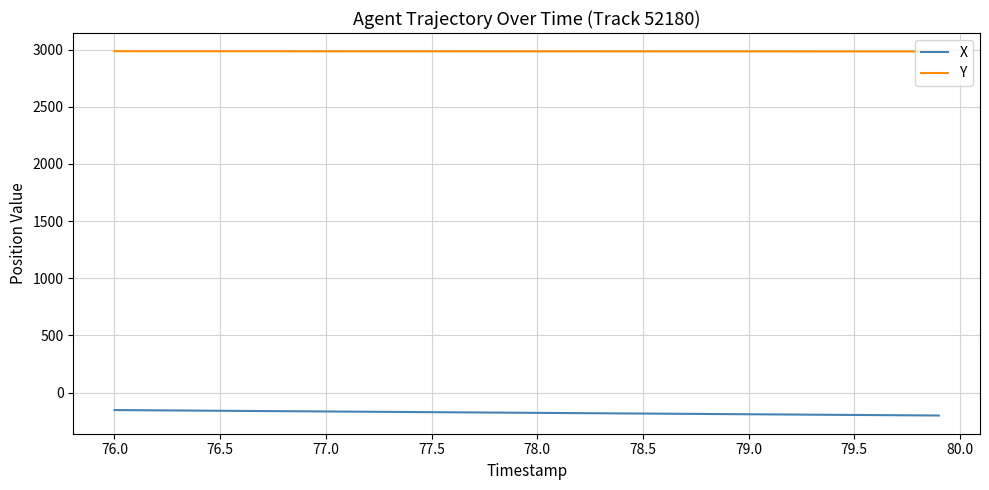

What is the difference between the maximum and second lowest values in the X series?

46.3